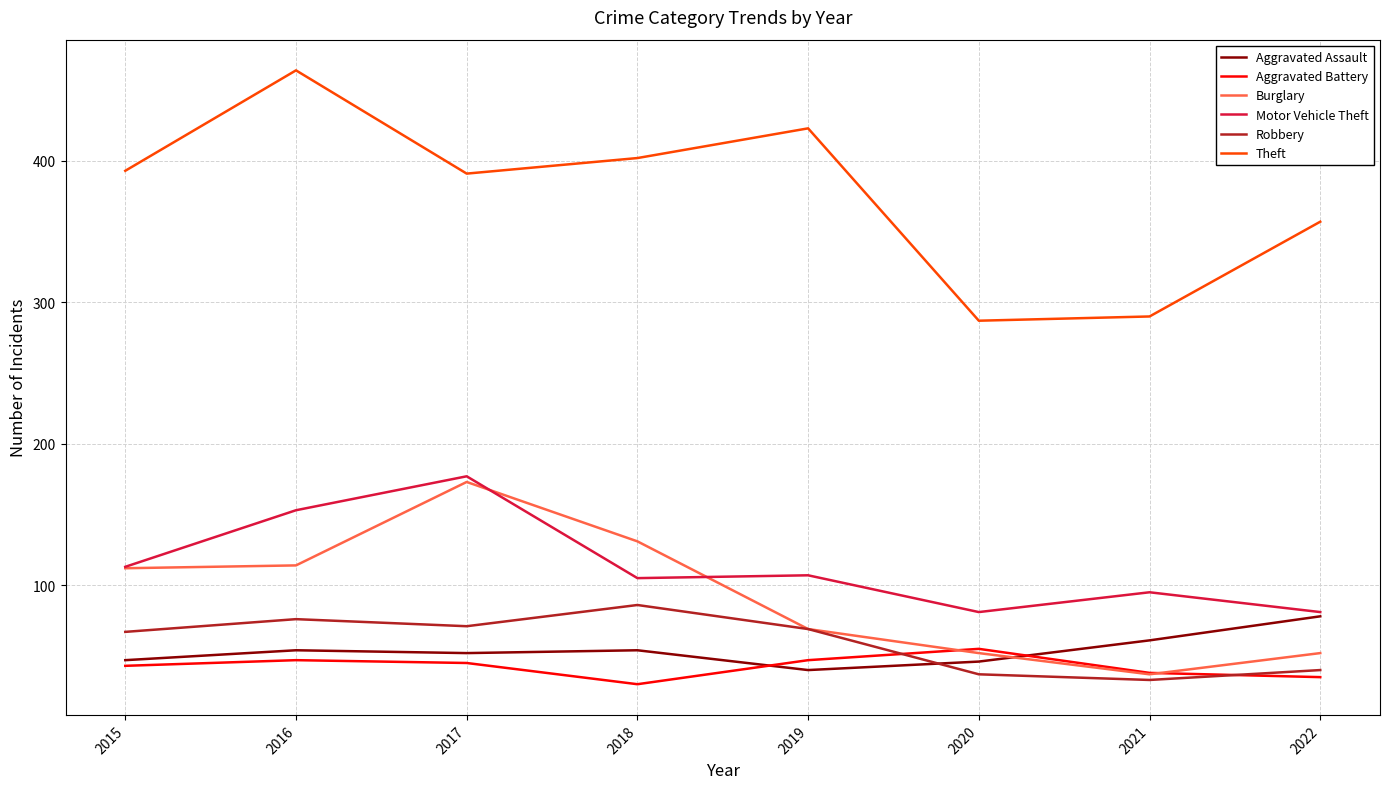

What is the sum of all Aggravated Battery values?

340